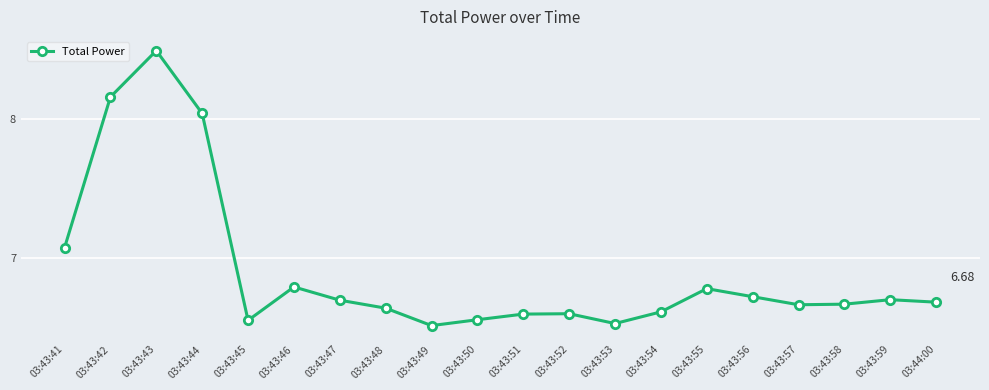

What is the sum of the values at 03:43:58 and 03:43:59?

13.4